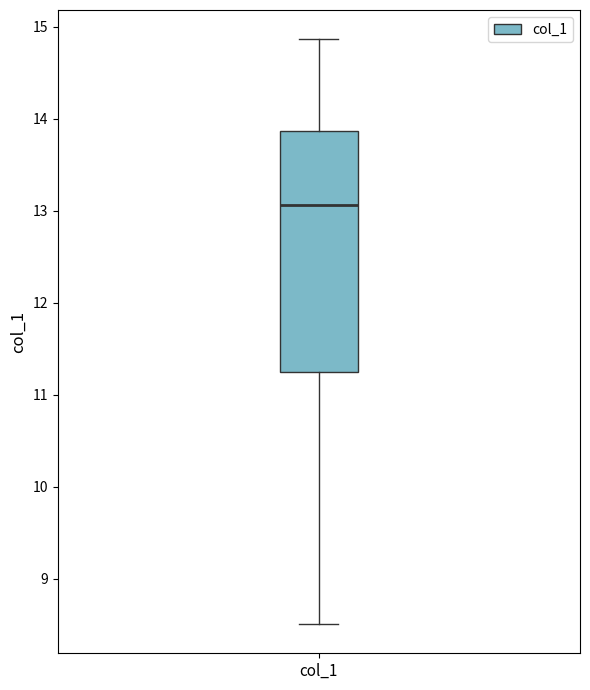

Where does the median line of the box for col_1 sit on the y-axis? The values are not printed on the chart, so give them approximately, as read against the axis.

13.1